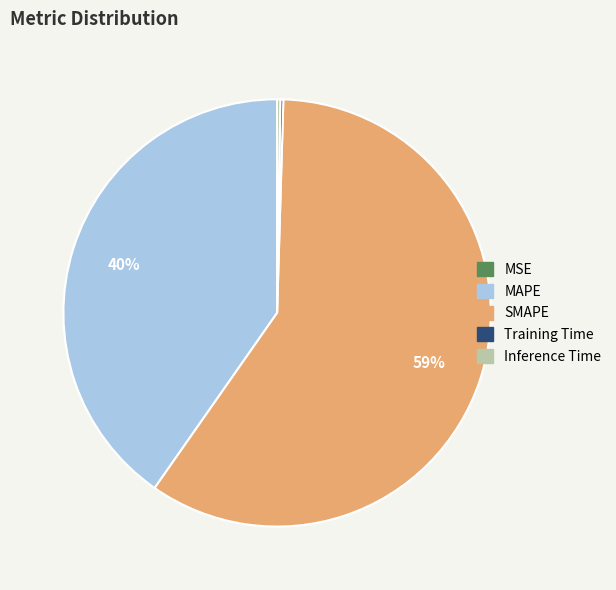

True or false: MAPE accounts for 40% of the total.

True